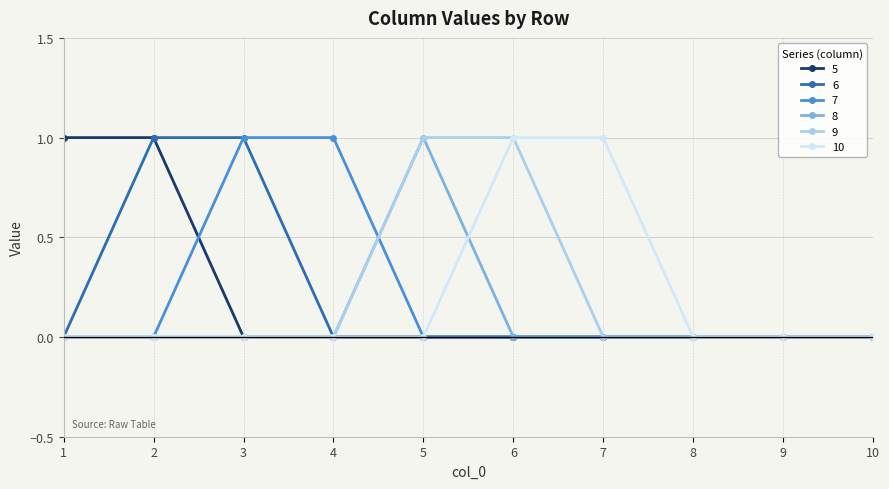

Which category has the highest value in the 8 series?

5